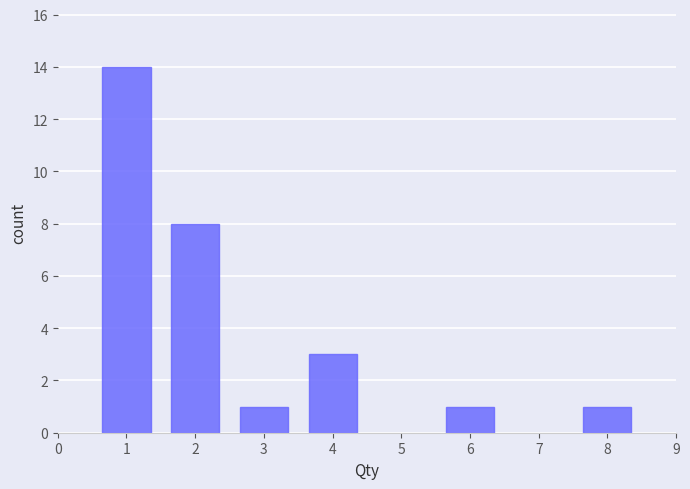

Reading left to right, extract all data points from this chart.

14	8	1	3	1	1